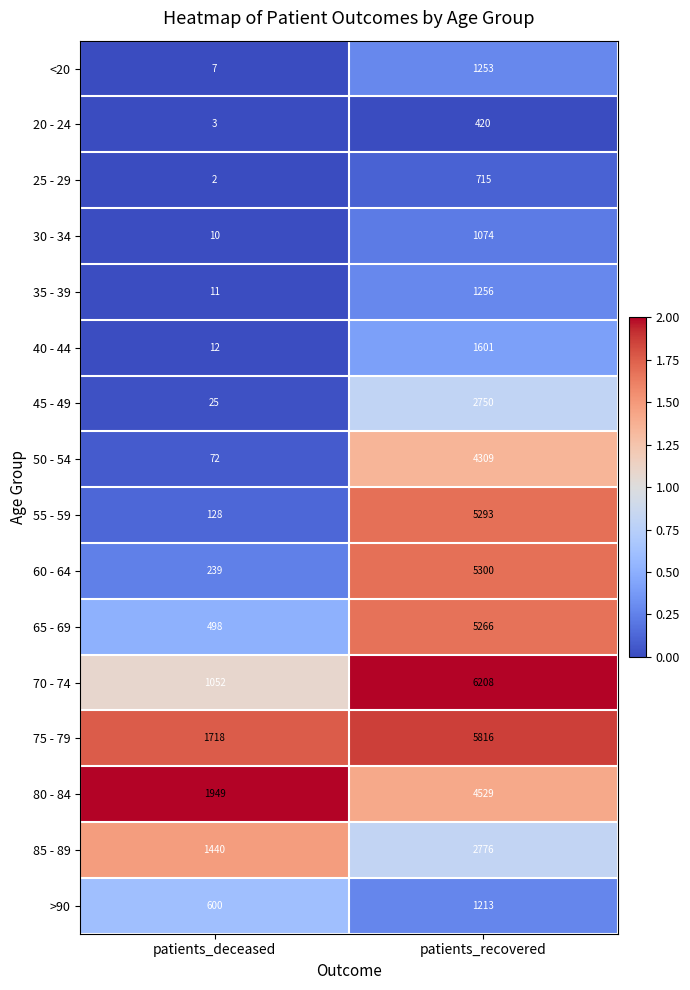

What is the total value across all series at patients_recovered?

49779